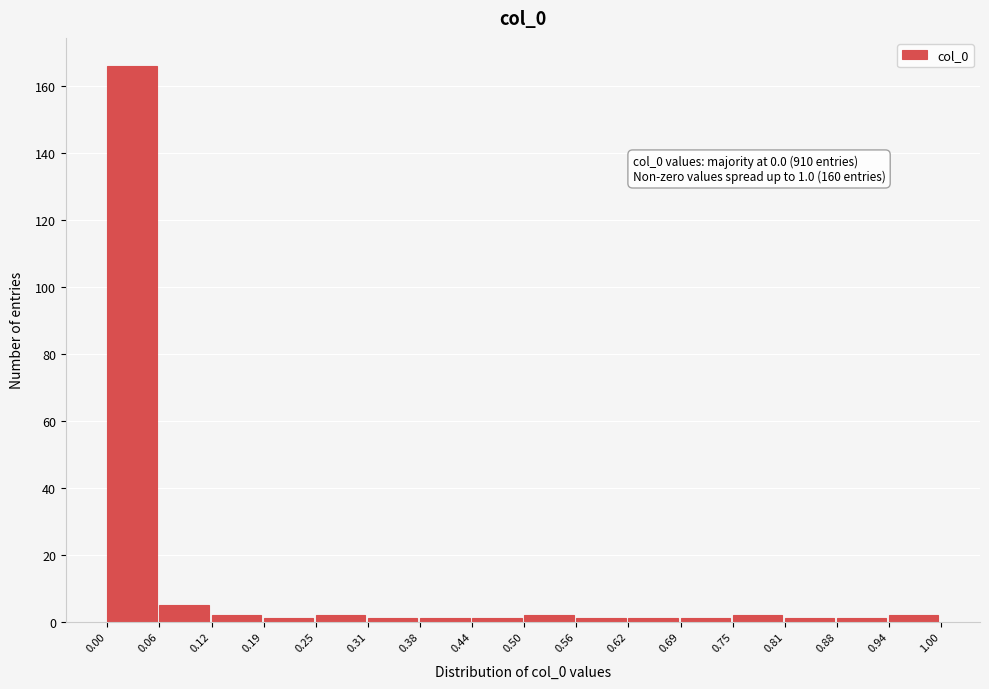

Which range on the x-axis has the tallest bar?

0.00 to 0.06